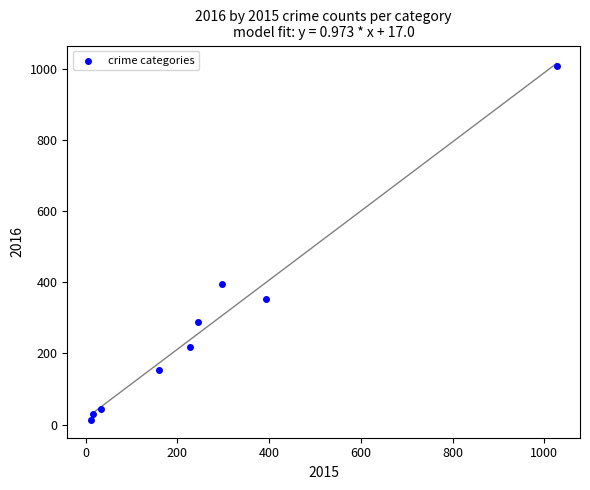

What is the average Y value?

278